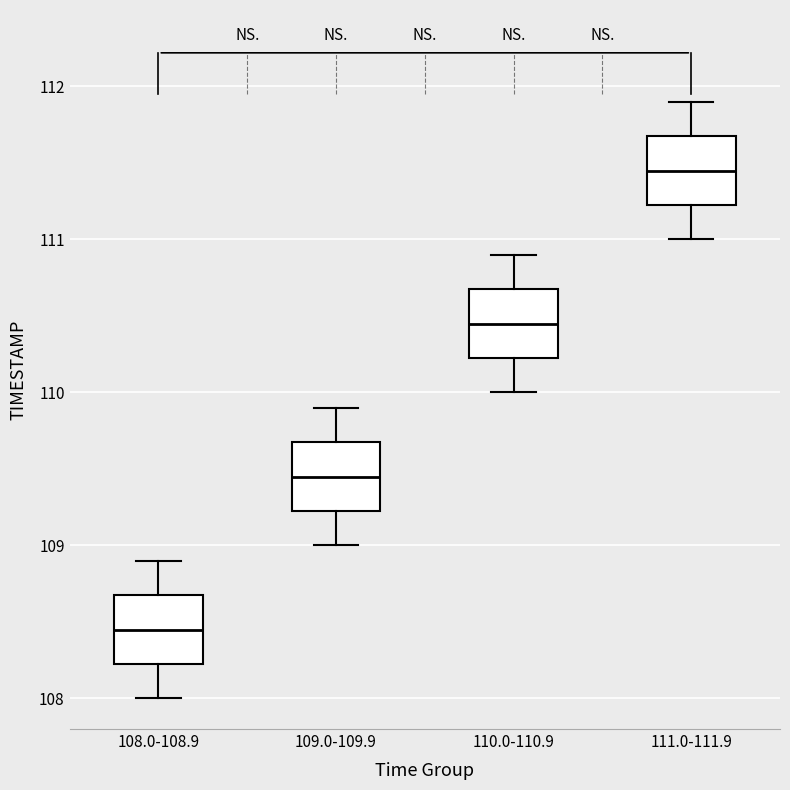

Reading left to right, read every box against the y-axis: the position of its median line, the range the box covers, and the ends of its whiskers. The values are not printed on the chart, so give them approximately, as read against the axis.

108.0-108.9: median 108.5, box 108.2 to 108.7, whiskers 108.0 to 108.9
109.0-109.9: median 109.5, box 109.2 to 109.7, whiskers 109.0 to 109.9
110.0-110.9: median 110.5, box 110.2 to 110.7, whiskers 110.0 to 110.9
111.0-111.9: median 111.5, box 111.2 to 111.7, whiskers 111.0 to 111.9